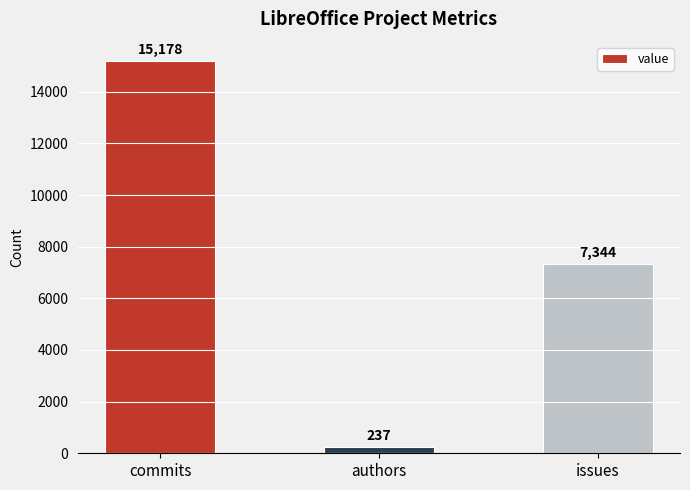

Which label corresponds to the largest value in the chart?

commits